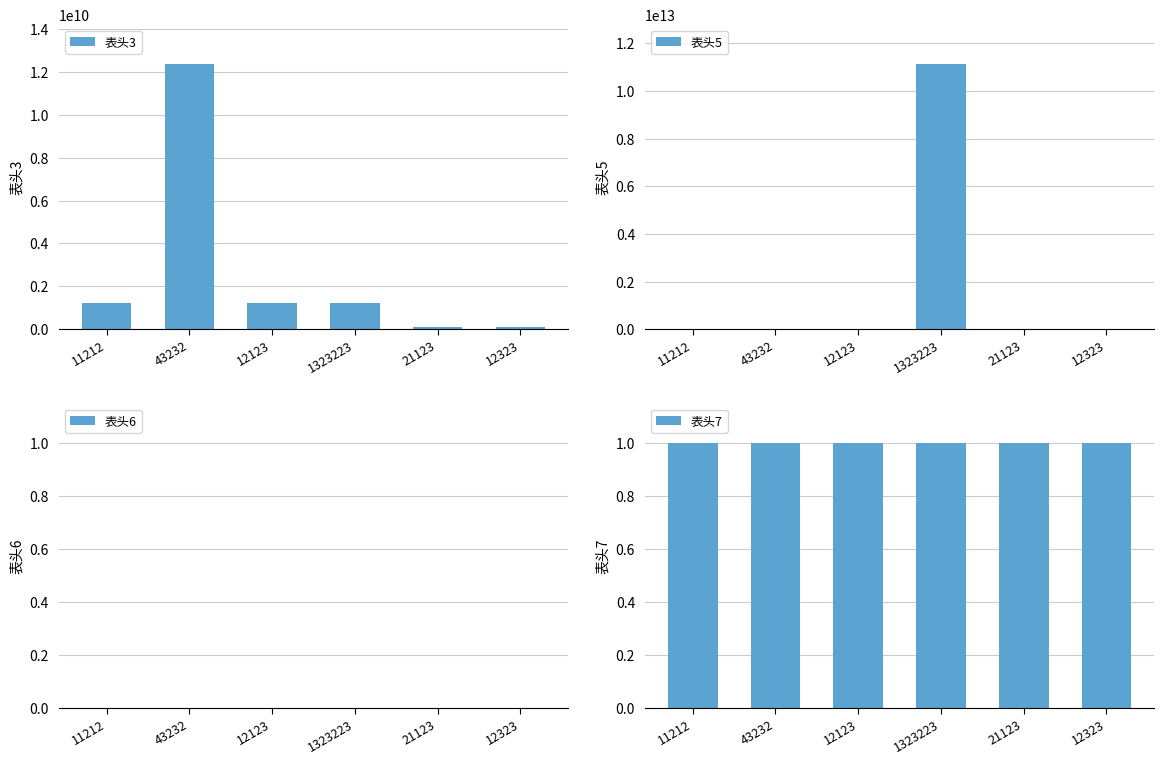

Which has a higher value, 12323 or 43232?

43232